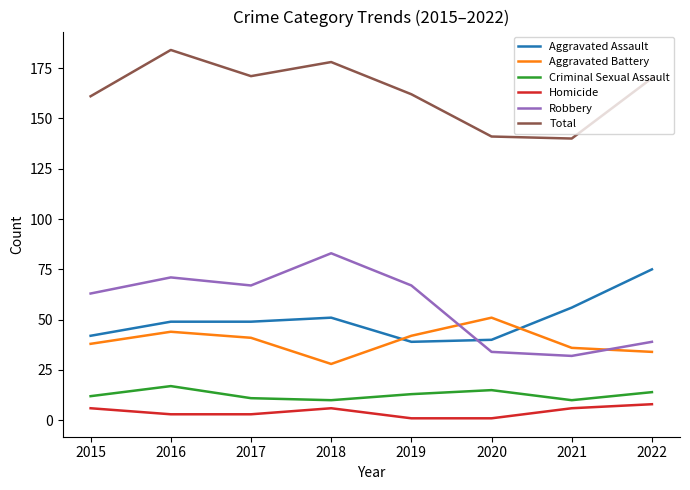

Which series has the largest total across all categories?

Total